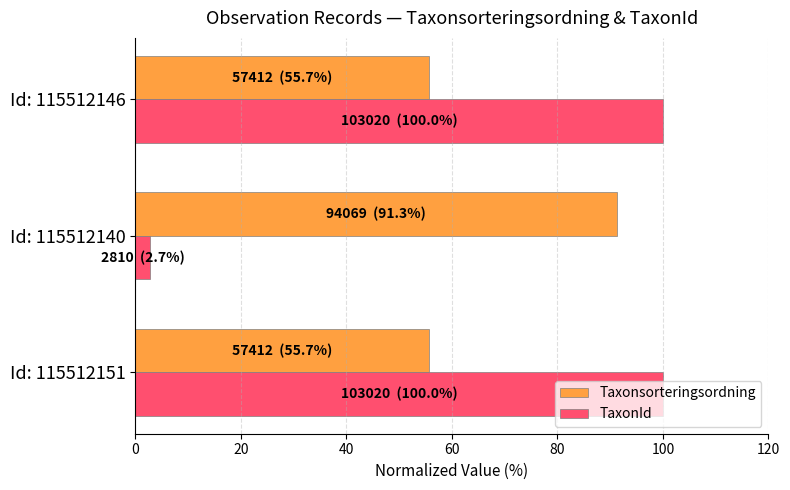

Which category has the lowest value in the TaxonId series?

Id: 115512140